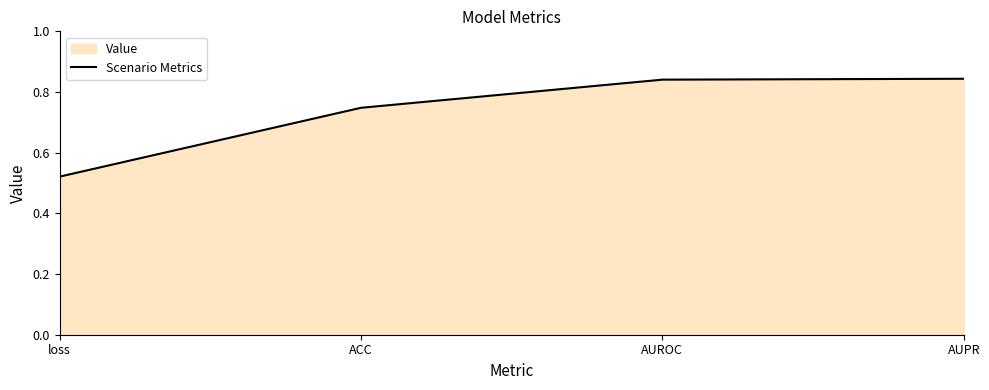

The chart shows a value of 0.5 at loss. True or false?

True